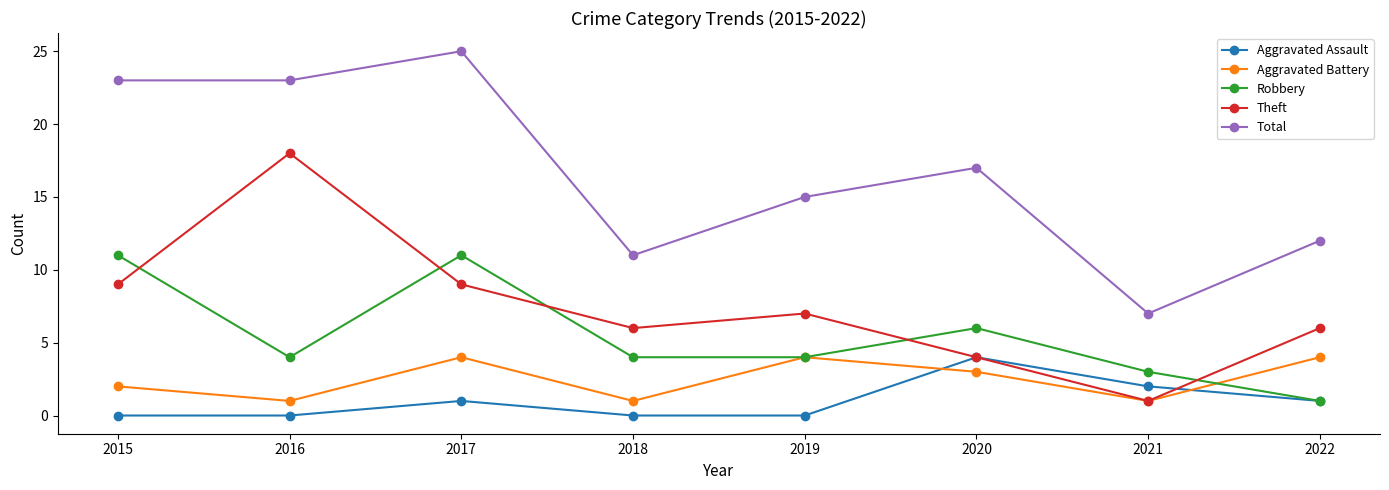

What is the spread (max minus min) of values at 2016?

23